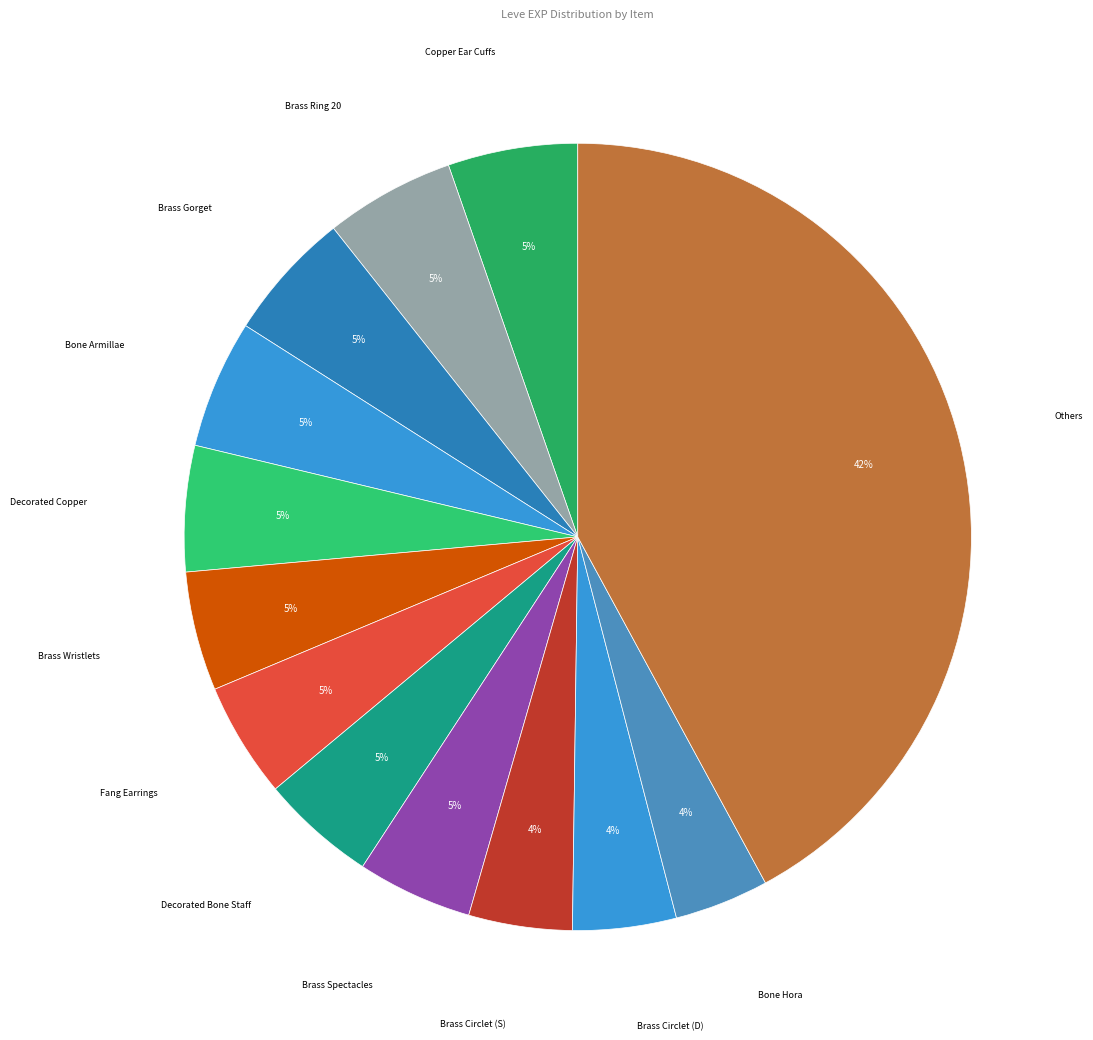

Approximately how many times larger is the value at Bone Armillae compared to Brass Ring 20?

1.0